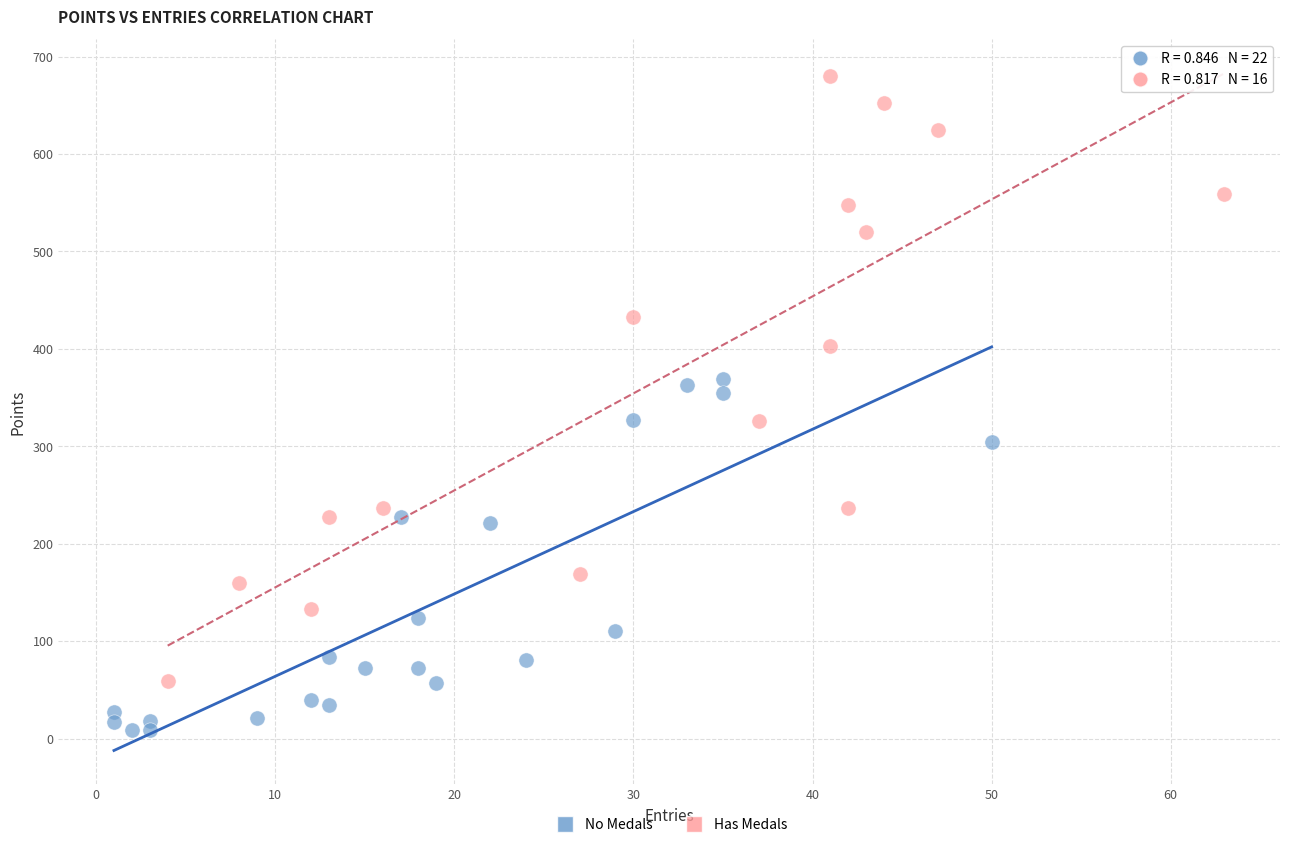

Which series has the largest Y range (max minus min)?

Has Medals